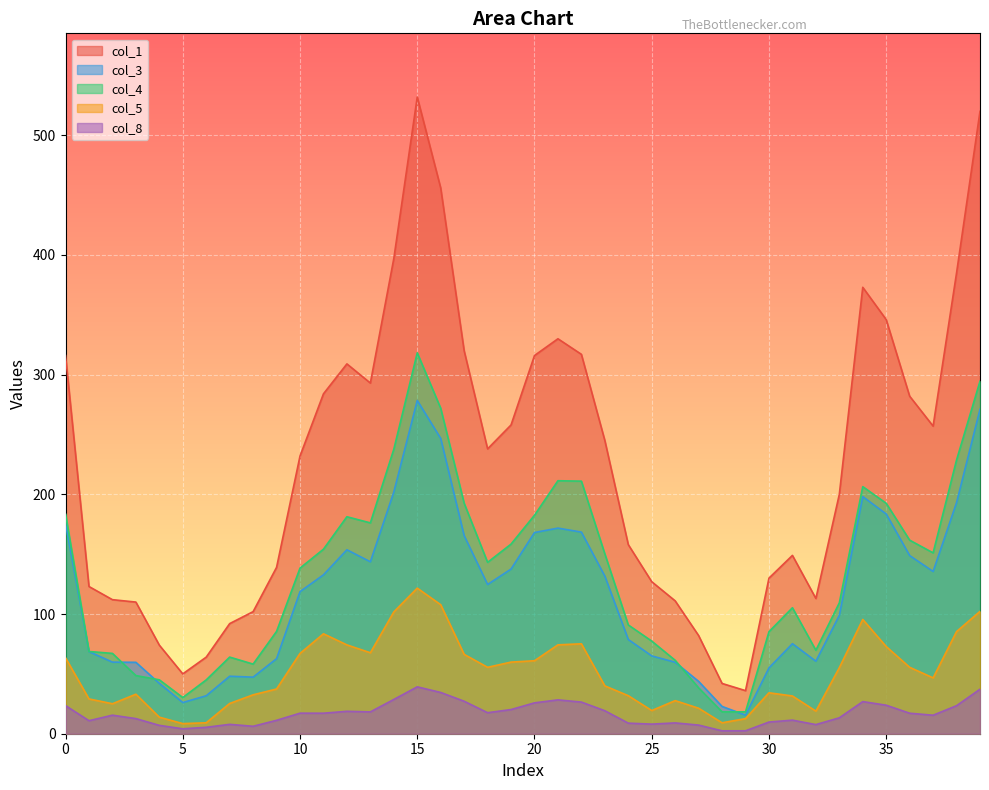

Is the value of col_1 at 9 greater than the value of col_5 at 7?

Yes